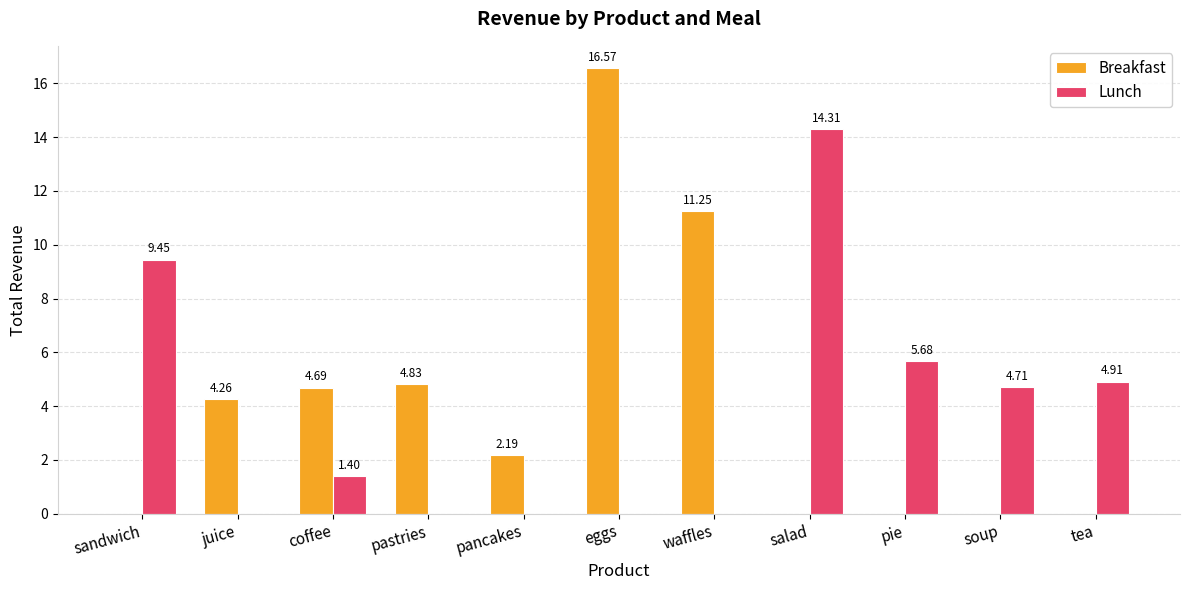

At which label does Lunch reach its peak?

salad